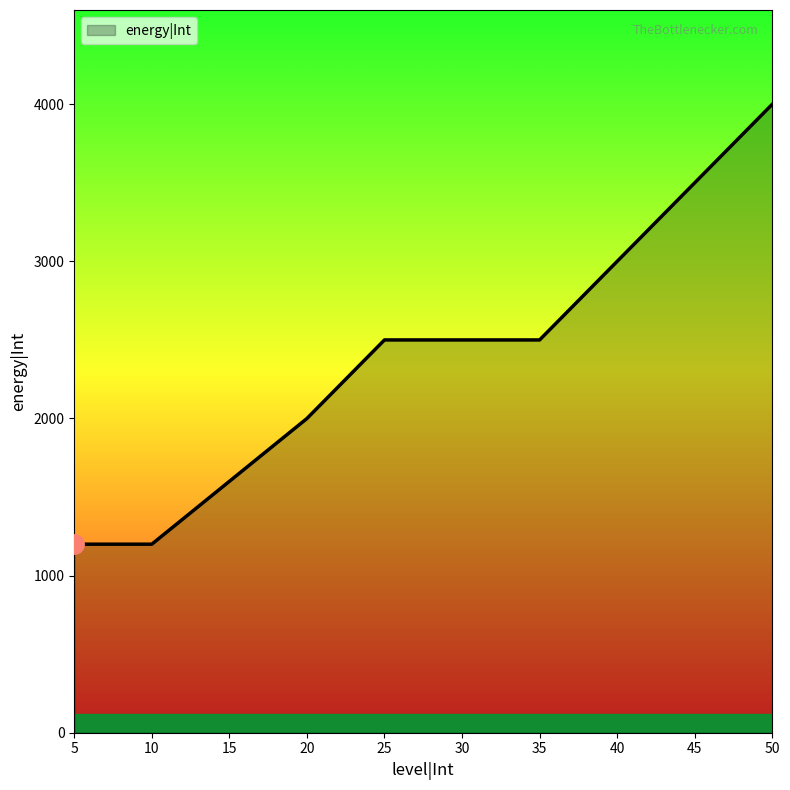

What is the sum of all values?

24000